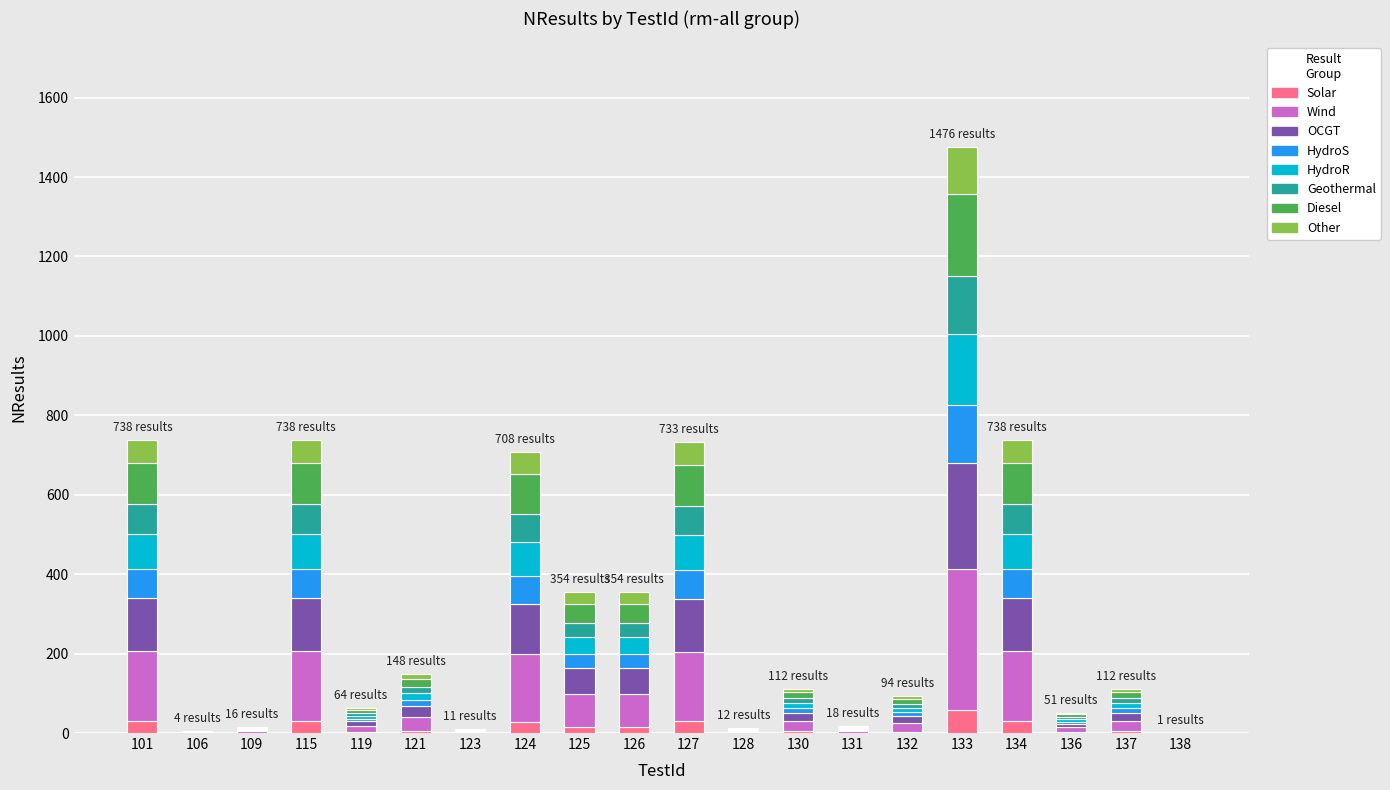

At which category is the sum across all series the highest?

133